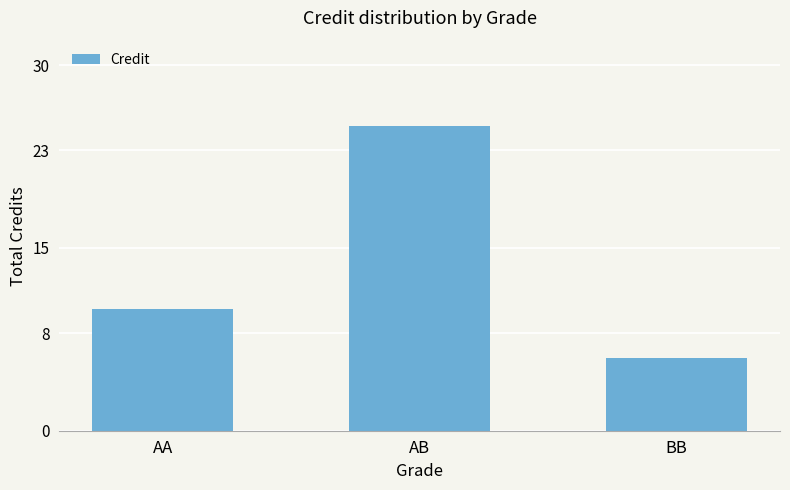

At which label is the value closest to 15?

AA